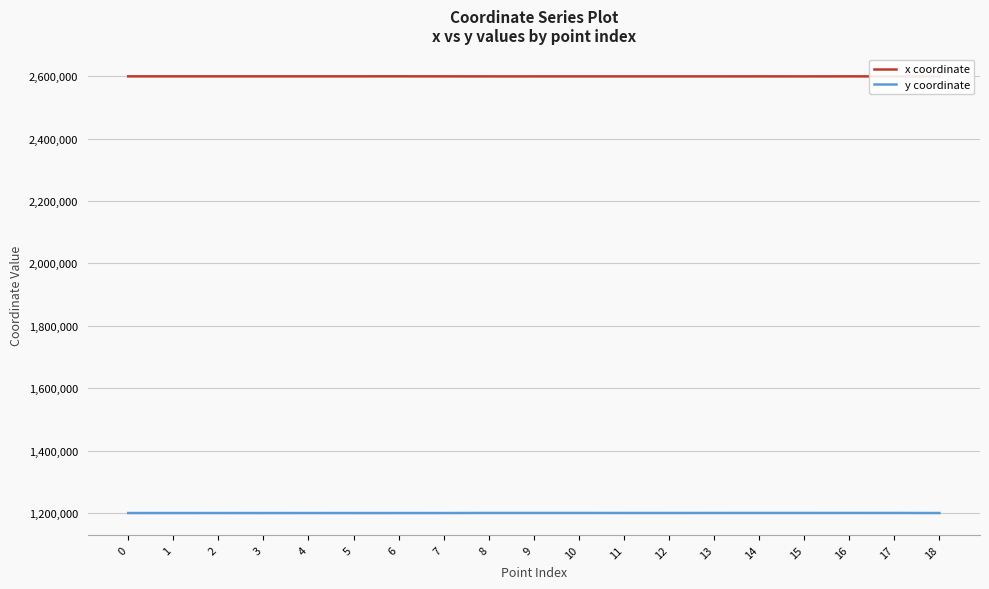

What is the total value across all series at 1?

3799674.1